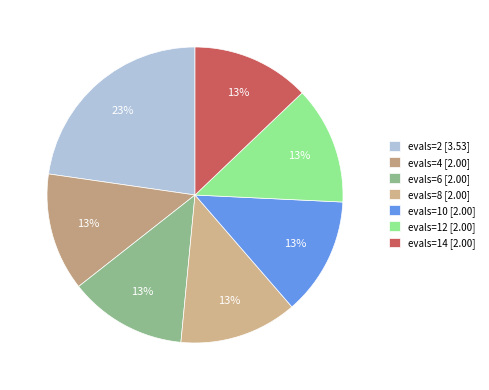

To the nearest percent, what is the average slice percentage?

14%